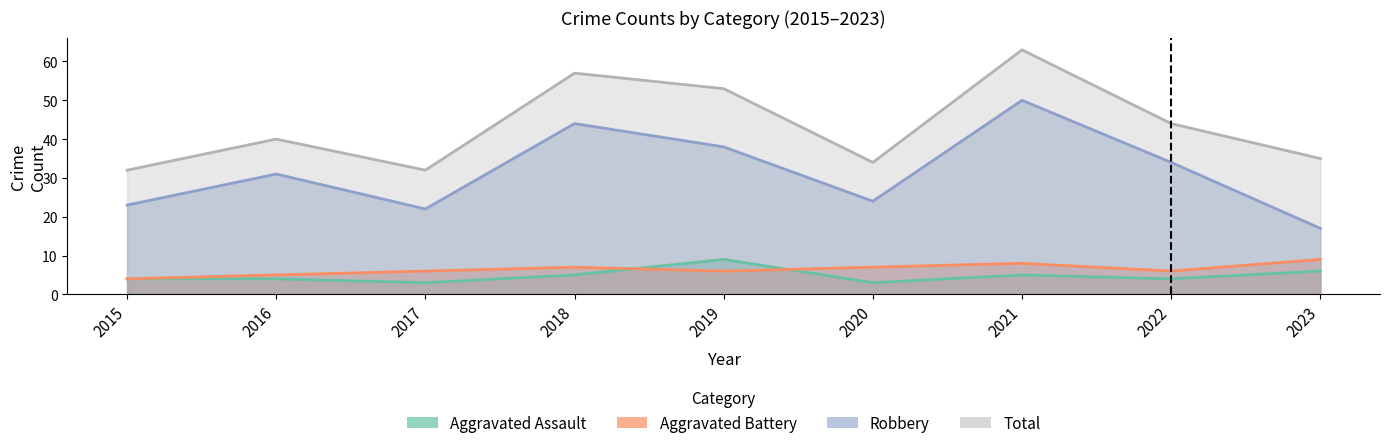

Between 2015 and 2019, which series saw the biggest shift?

Total